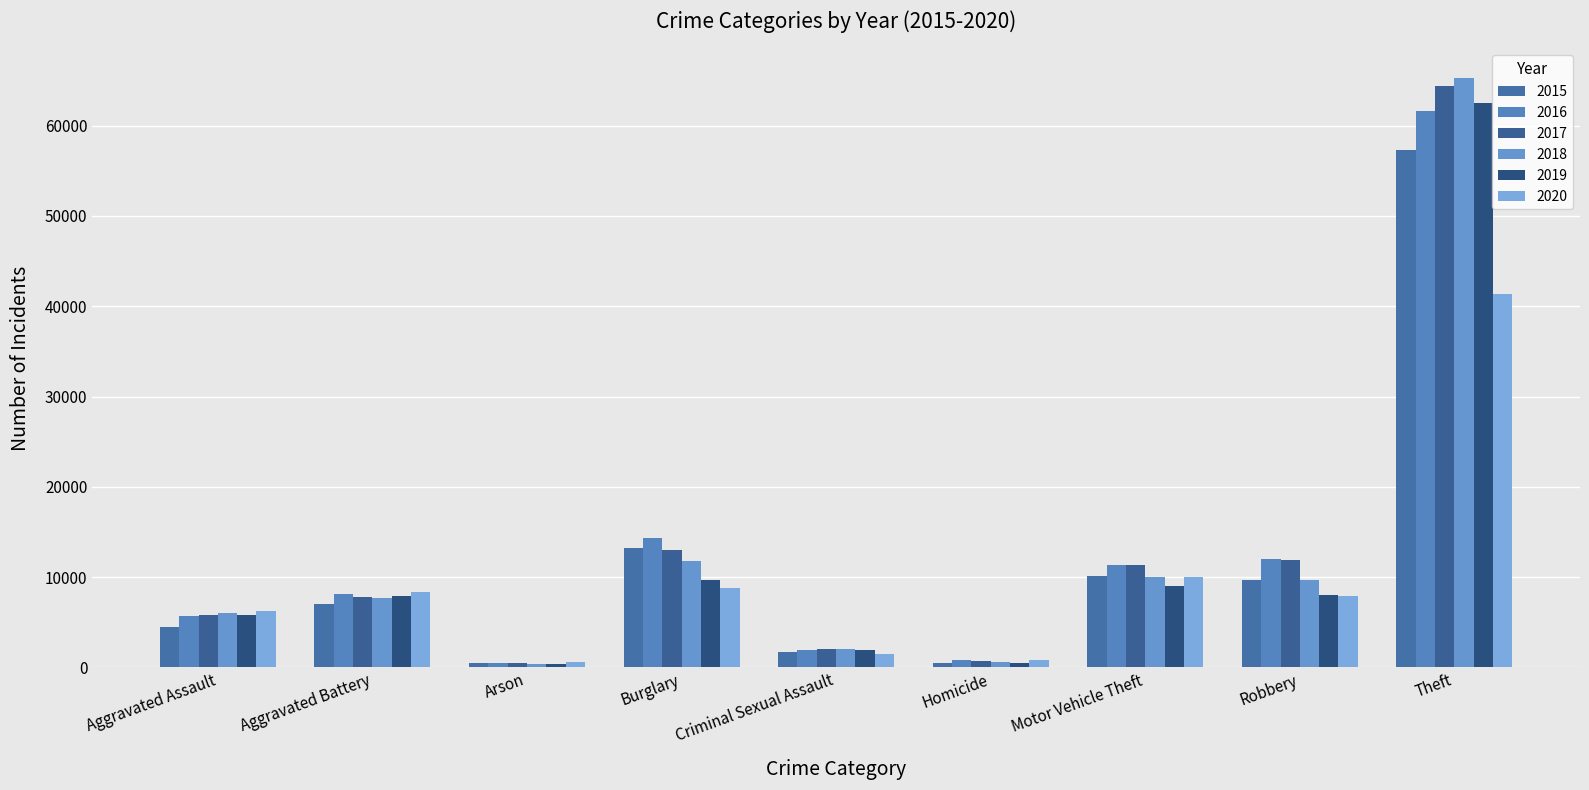

What are all the series names shown in the legend?

2015, 2016, 2017, 2018, 2019, 2020